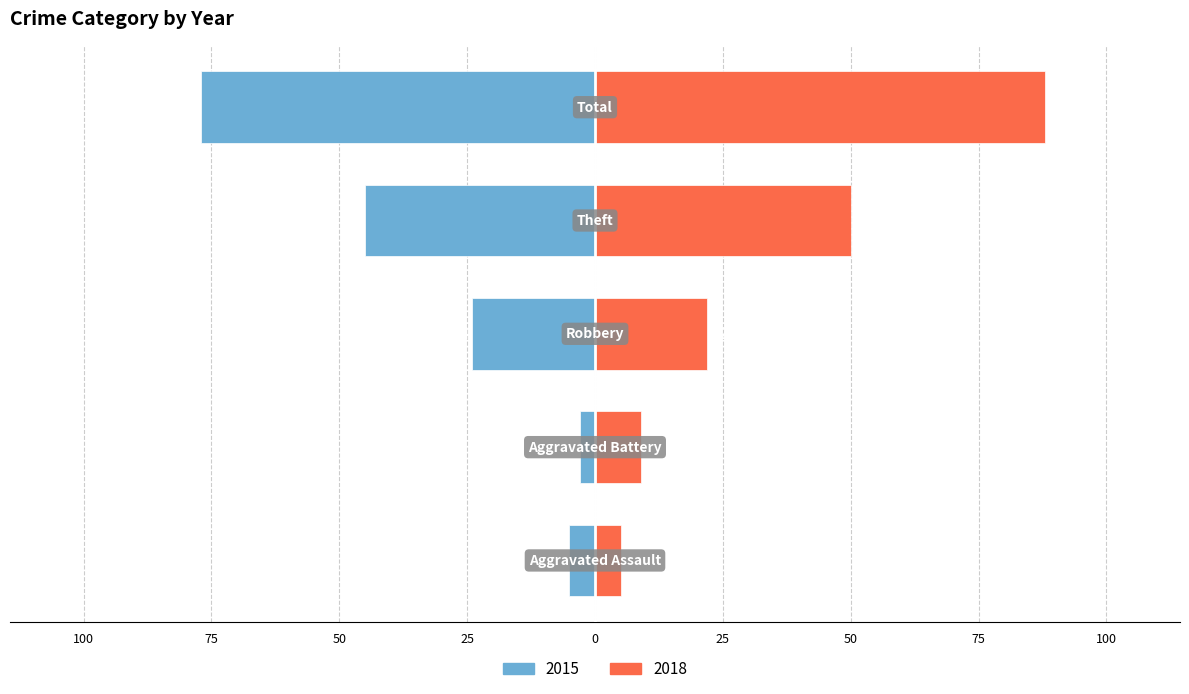

What is the maximum value for 2018?

88